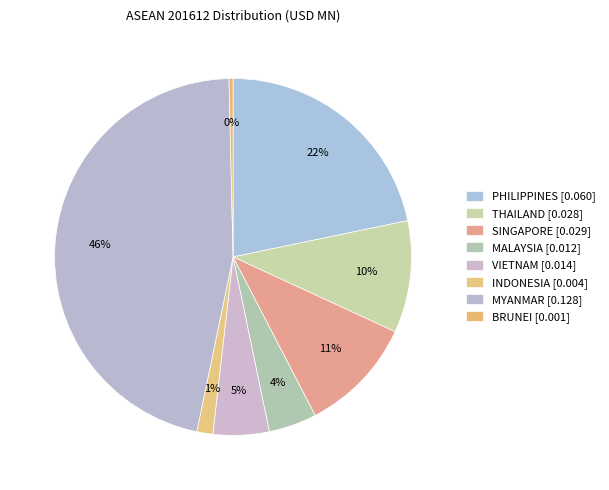

How many slices are in this pie chart?

8